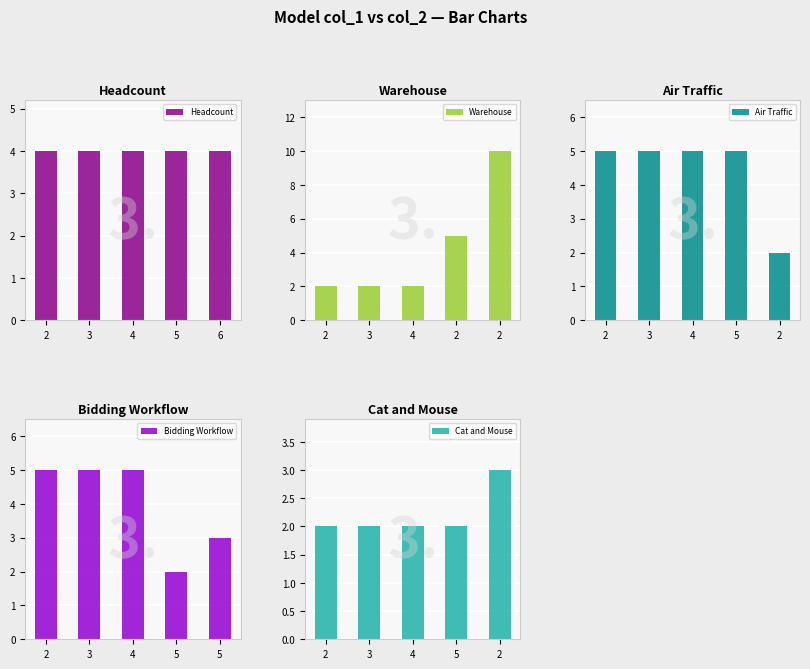

Reading left to right, transcribe all the data shown in this chart.

Headcount: 2=4	3=4	4=4	5=4	6=4
Warehouse: 2=2	3=2	4=2	2=5	2=10
Air Traffic: 2=5	3=5	4=5	5=5	2=2
Bidding Workflow: 2=5	3=5	4=5	5=2	5=3
Cat and Mouse: 2=2	3=2	4=2	5=2	2=3